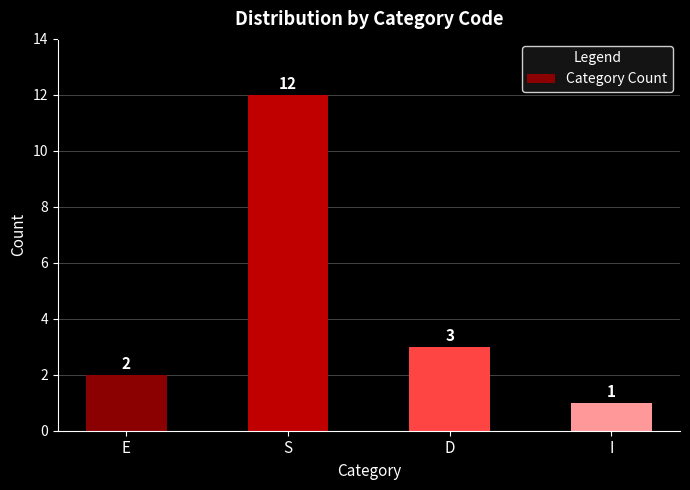

What is the difference between the maximum and minimum values?

11